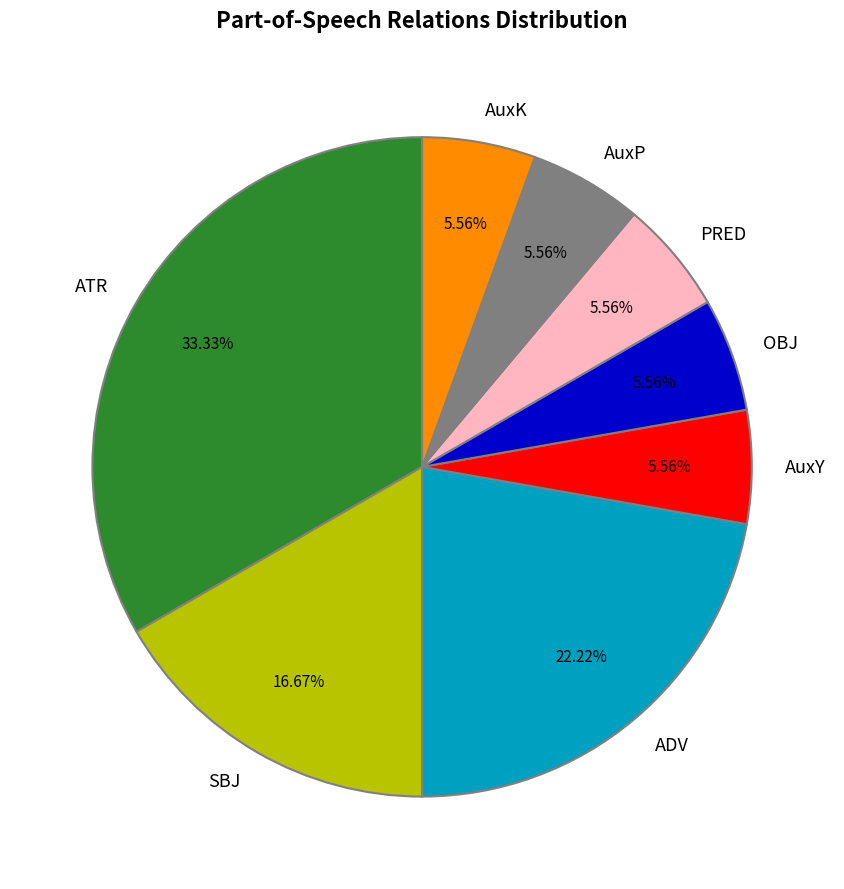

Between AuxY and SBJ, which is larger?

SBJ